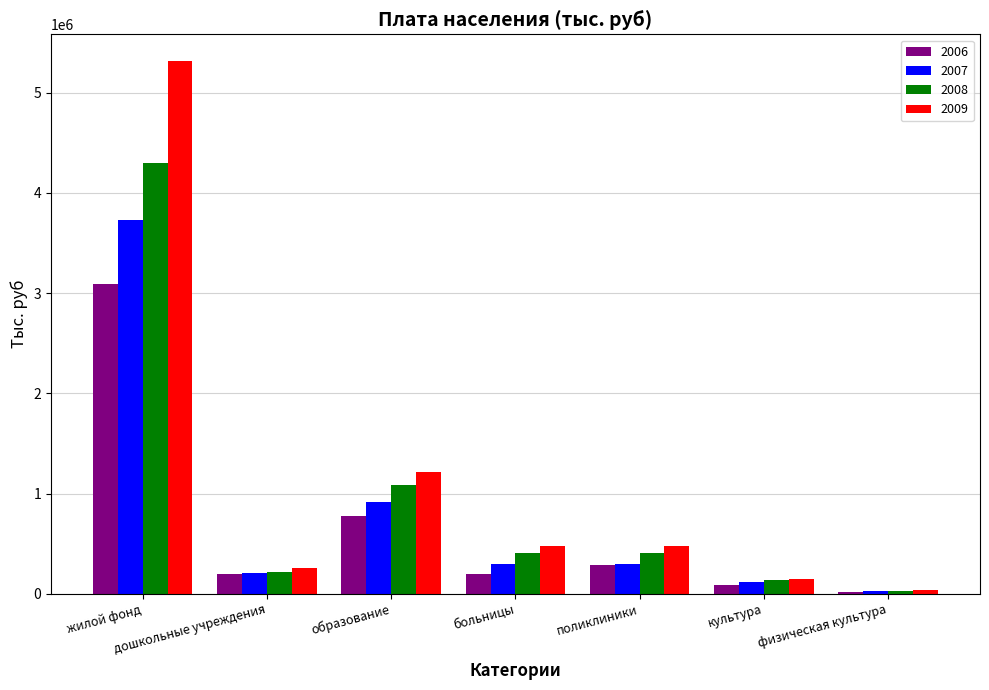

At which label does 2007 first exceed 299700?

жилой фонд